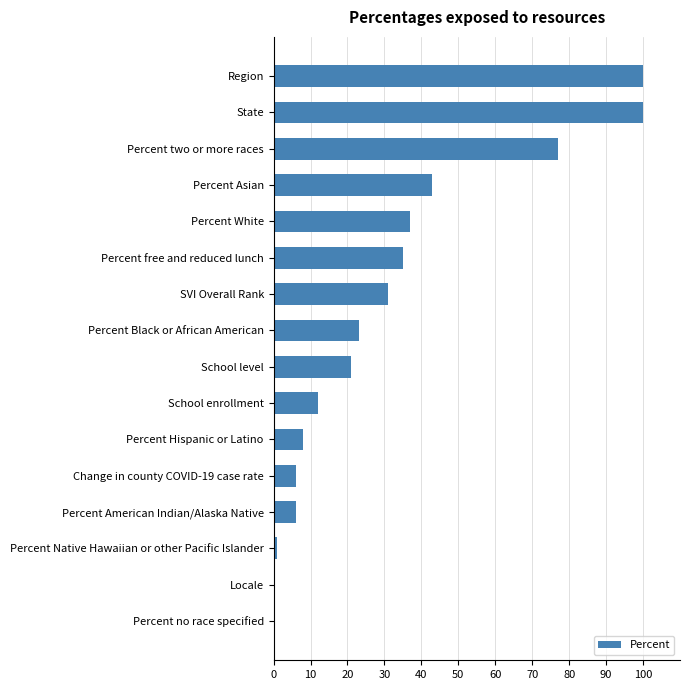

Where is the data nearest to the value 50?

Percent Asian